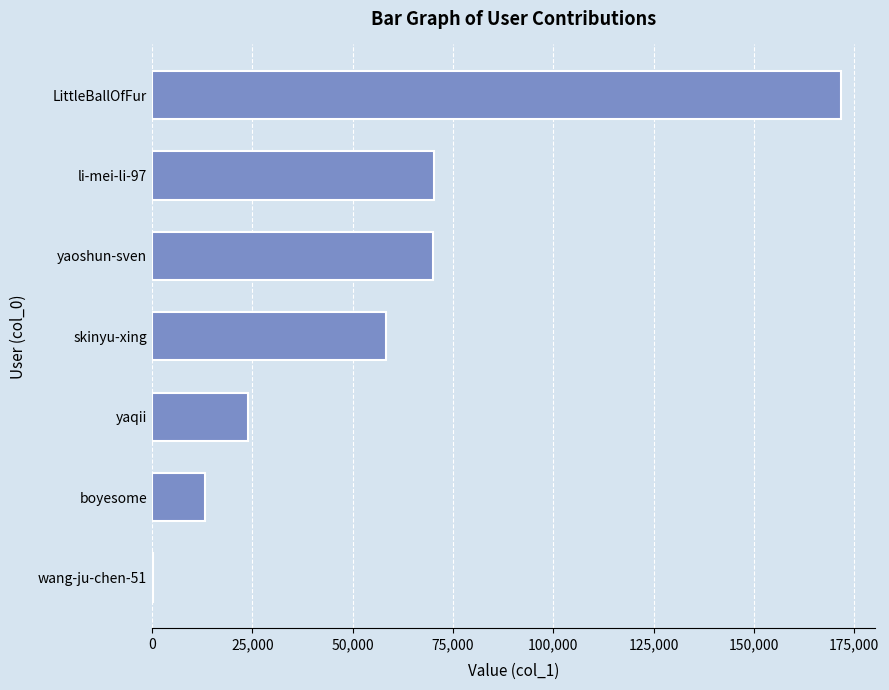

Where is the data nearest to the value 85976?

li-mei-li-97